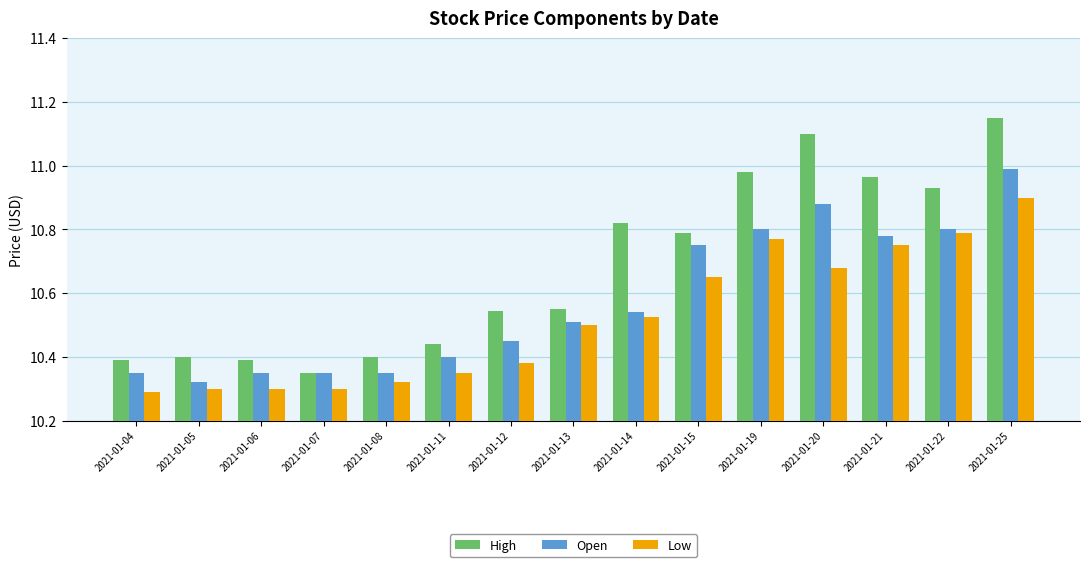

At how many categories does at least one series exceed 10?

15